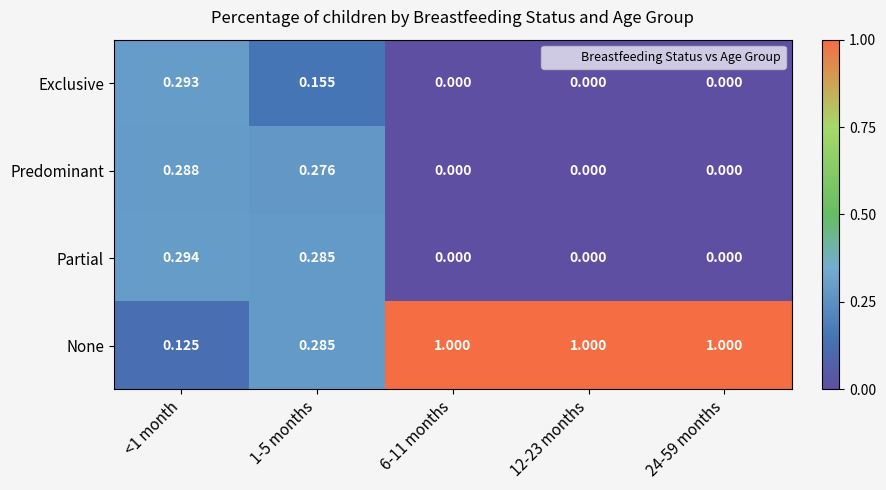

Count the number of categories in the chart.

5